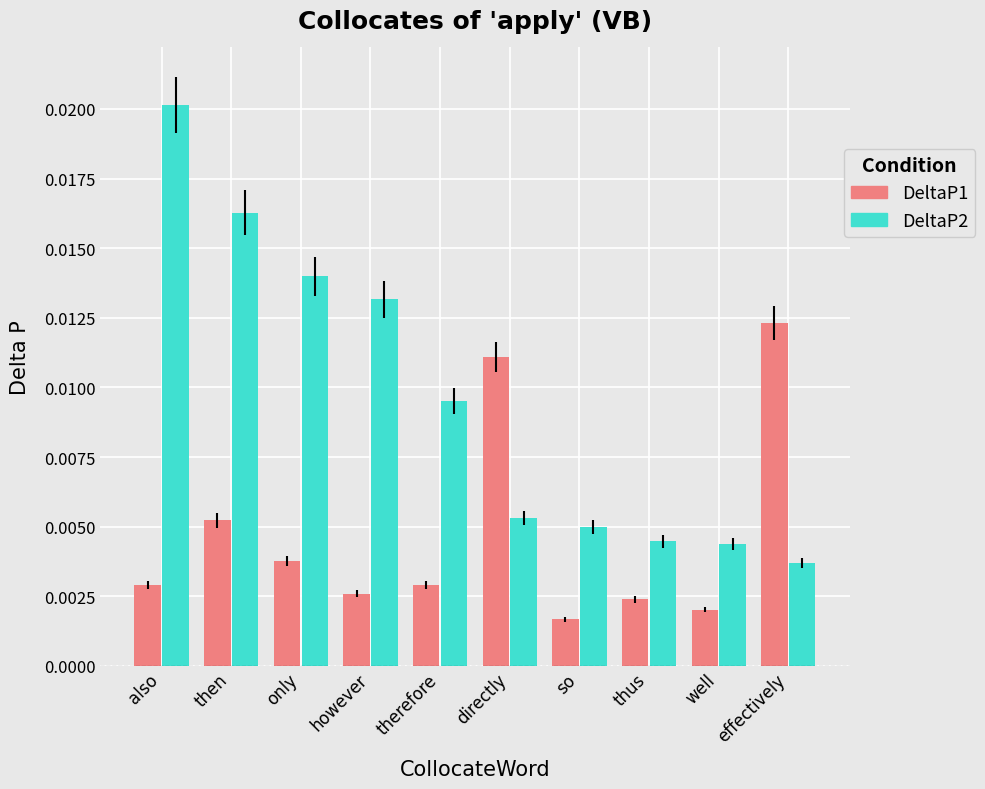

Which series has the largest total across all categories?

DeltaP2